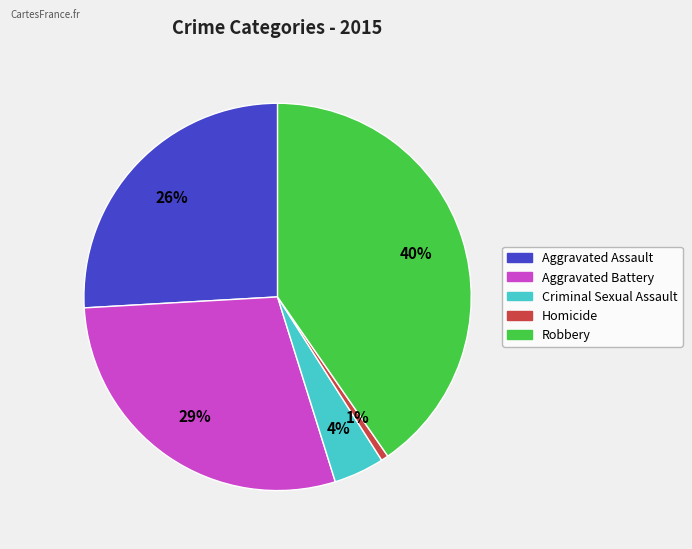

Do Criminal Sexual Assault and Robbery together represent more than half of the pie?

No